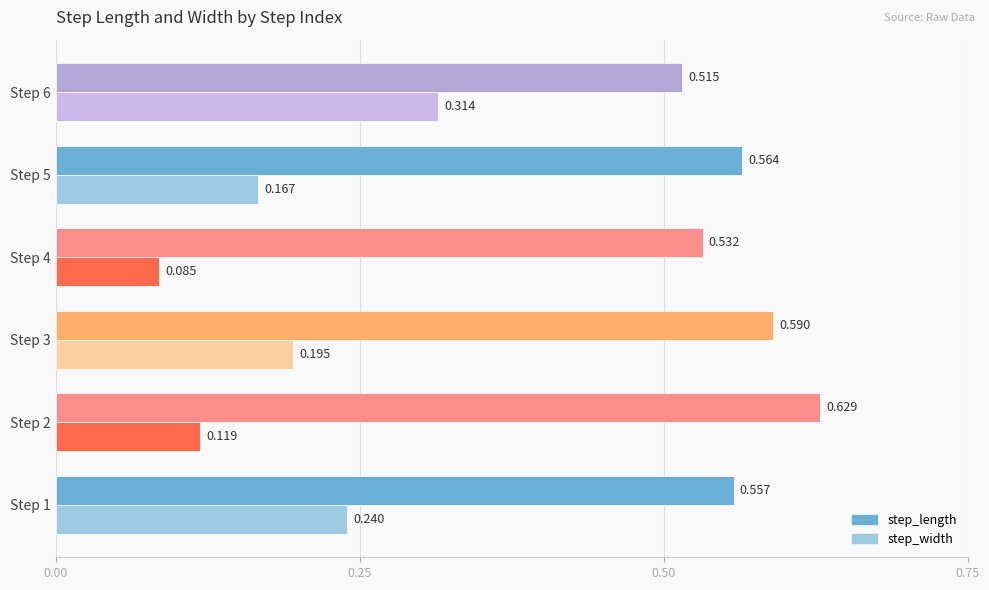

Rank the categories by step_length value from highest to lowest.

Step 2, Step 3, Step 5, Step 1, Step 4, Step 6